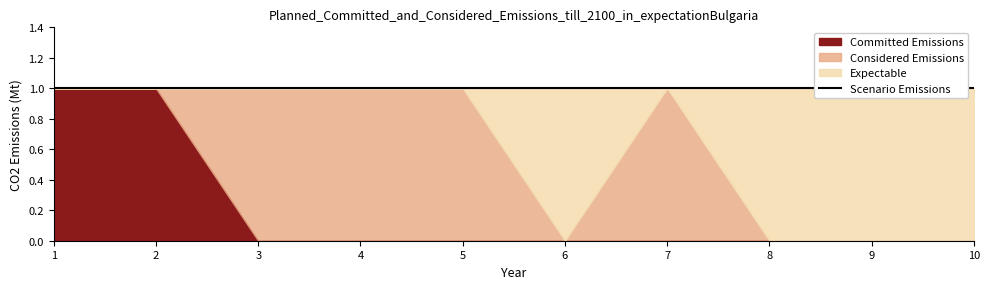

In col_3, how many points are higher than both neighbors (excluding endpoints)?

1